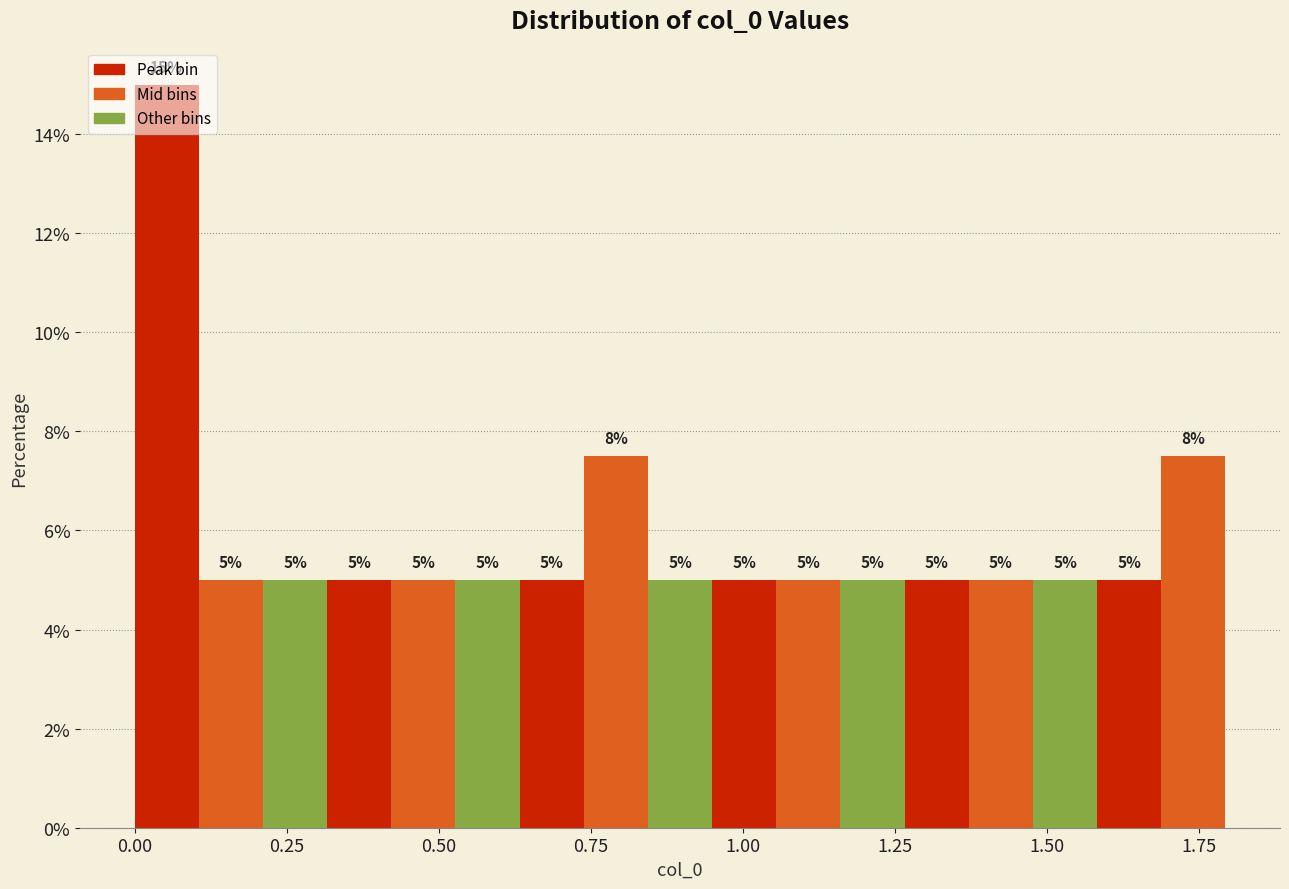

Read against the x-axis, roughly where is the centre of the tallest bar?

0.05